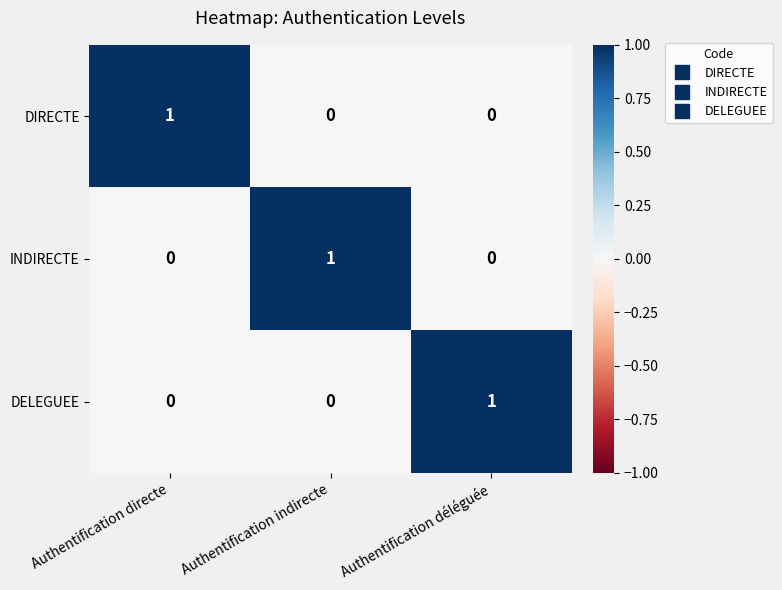

The value of INDIRECTE at Authentification indirecte is 1. True or false?

True